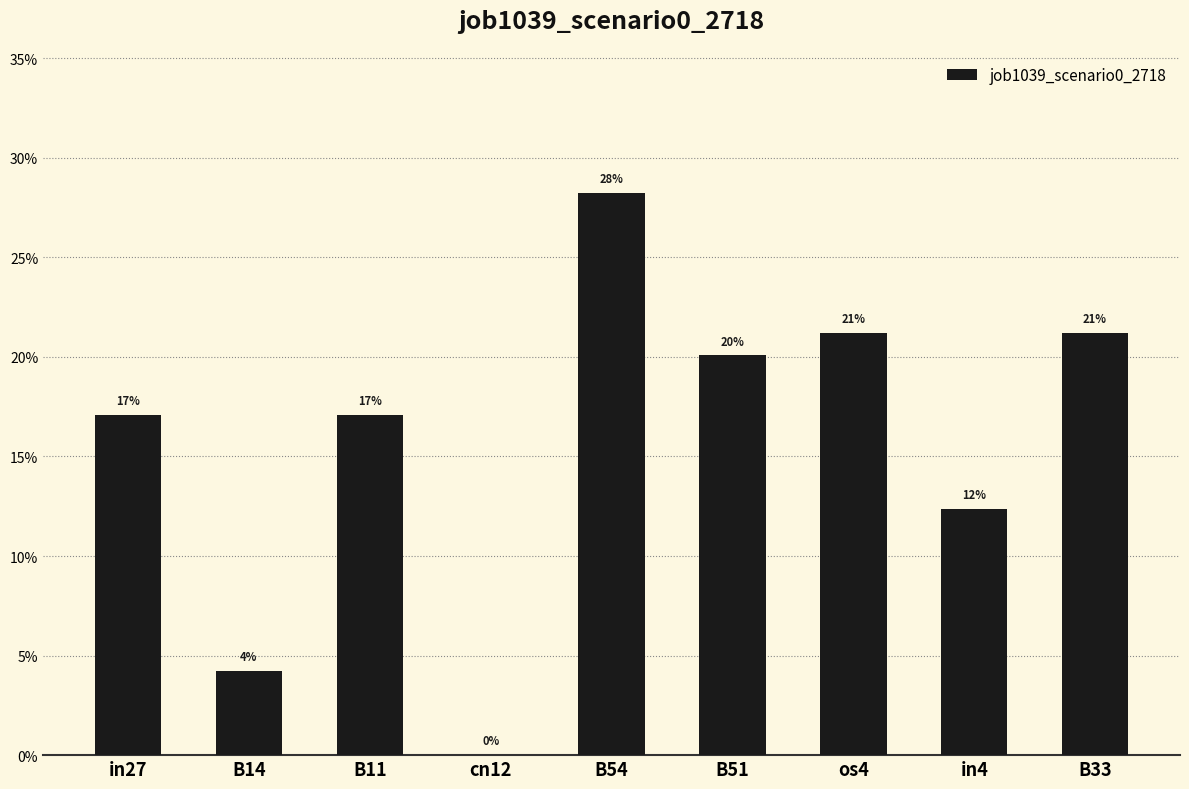

The chart shows a value of 0.1 at in4. True or false?

True